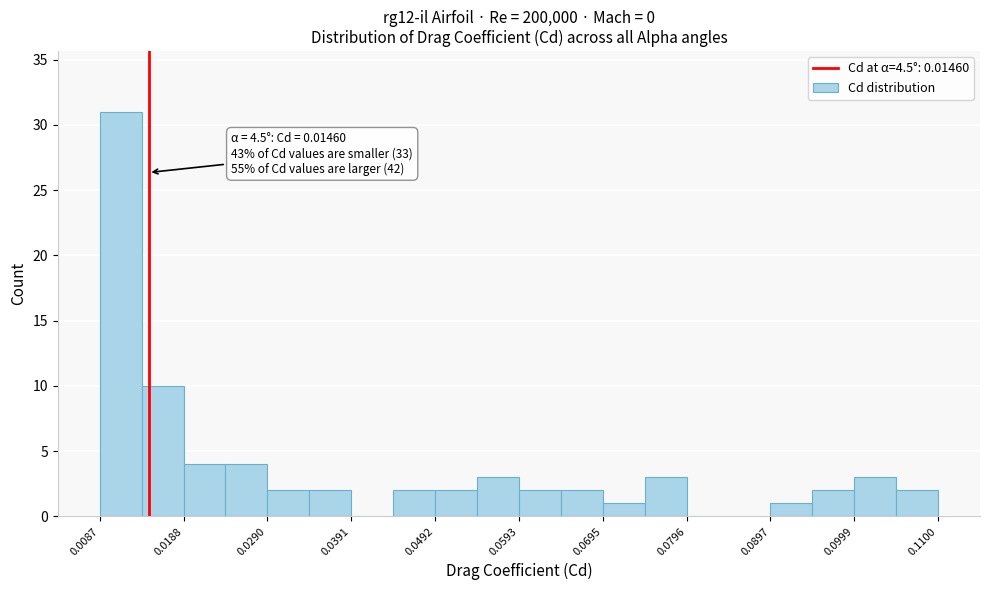

Read against the x-axis, roughly where is the centre of the tallest bar?

0.012